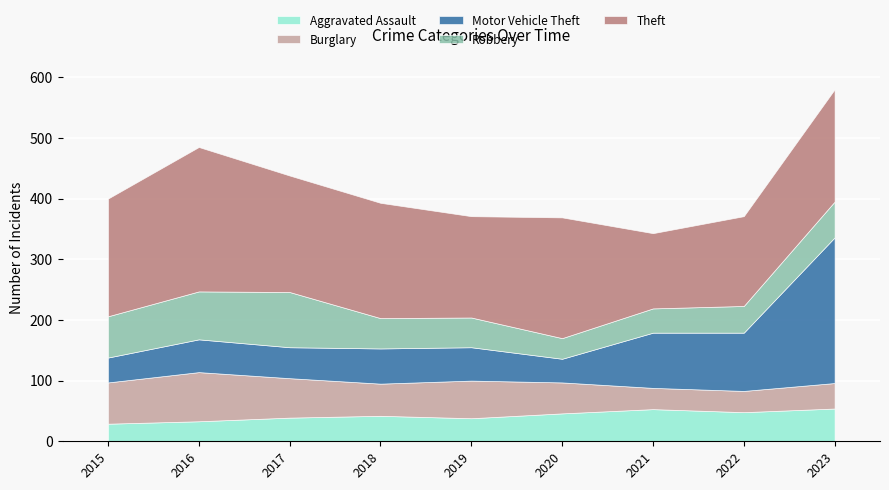

At which label is Theft closest to 181?

2023